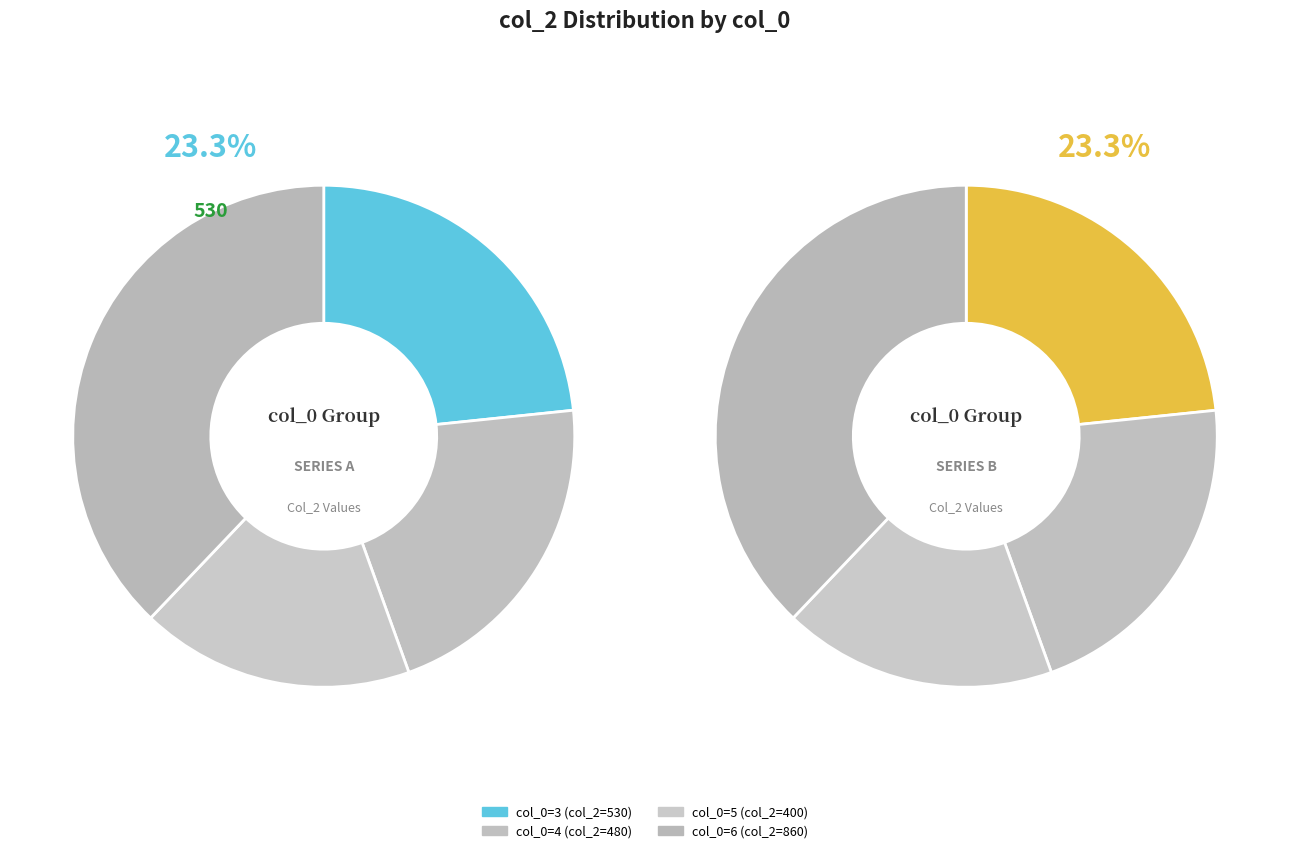

Is it true that 4 is 21% of the pie?

True